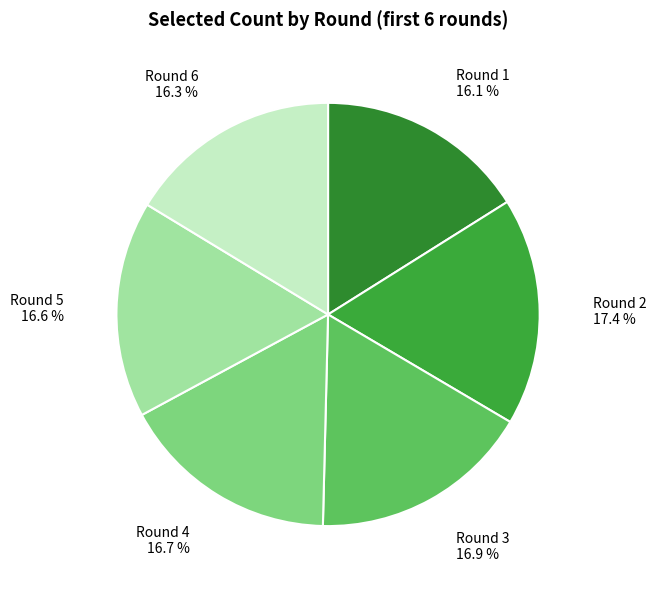

Is there a majority slice in this chart?

No